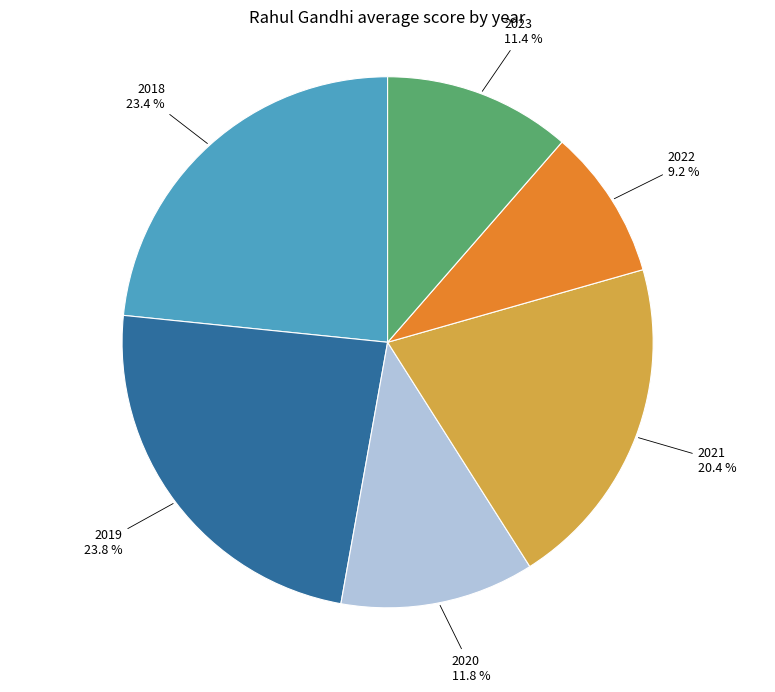

Does any single category account for the majority?

No